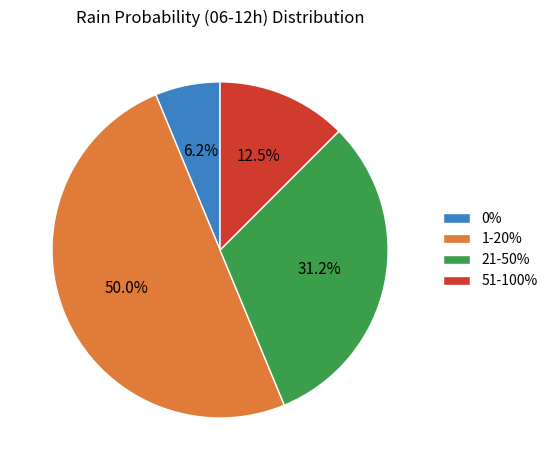

Is the sum of 1-20% and 0% greater than half?

Yes